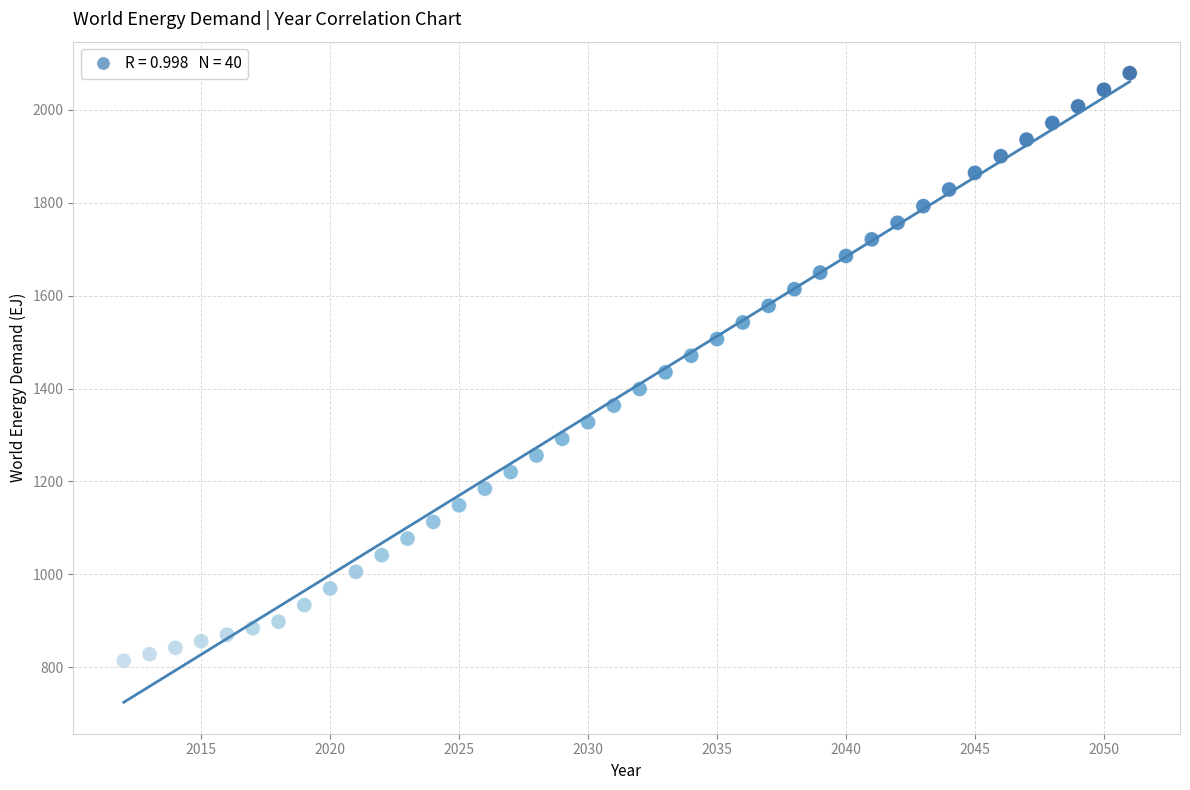

What is the range of Y values (max minus min)?

1265.5